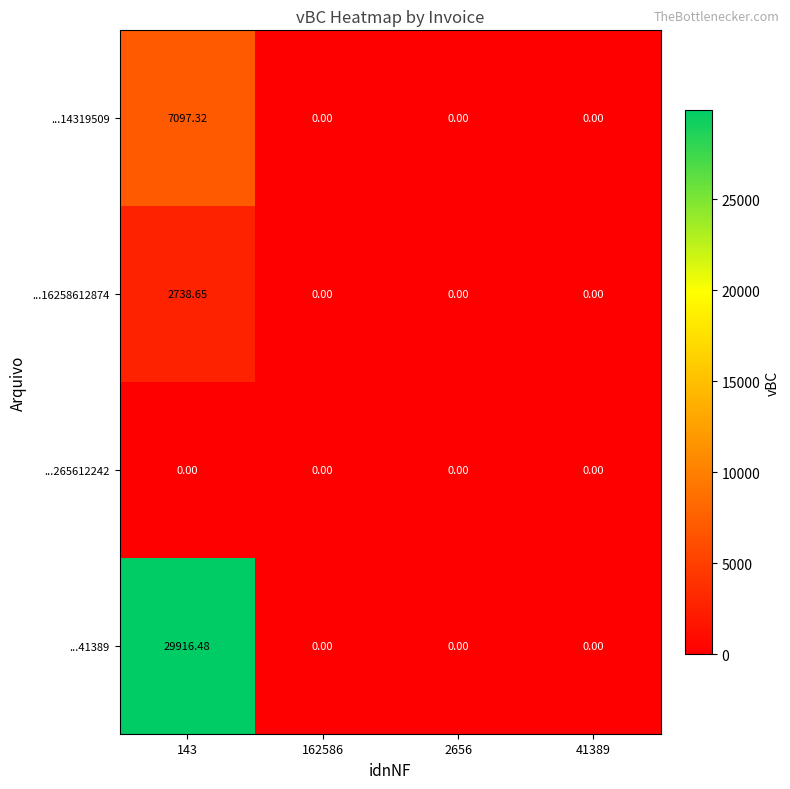

Which series has the largest total across all categories?

...41389